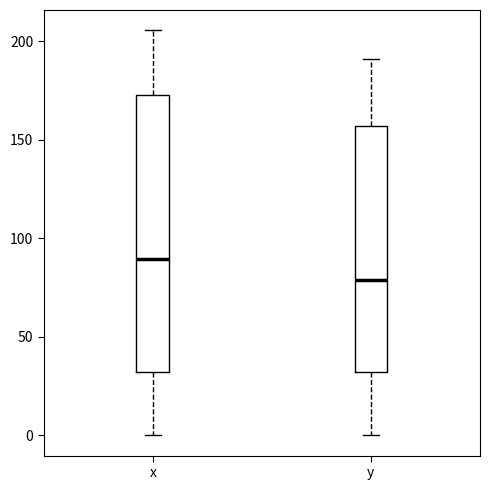

Where does the median line of the box for y sit on the y-axis? The values are not printed on the chart, so give them approximately, as read against the axis.

80